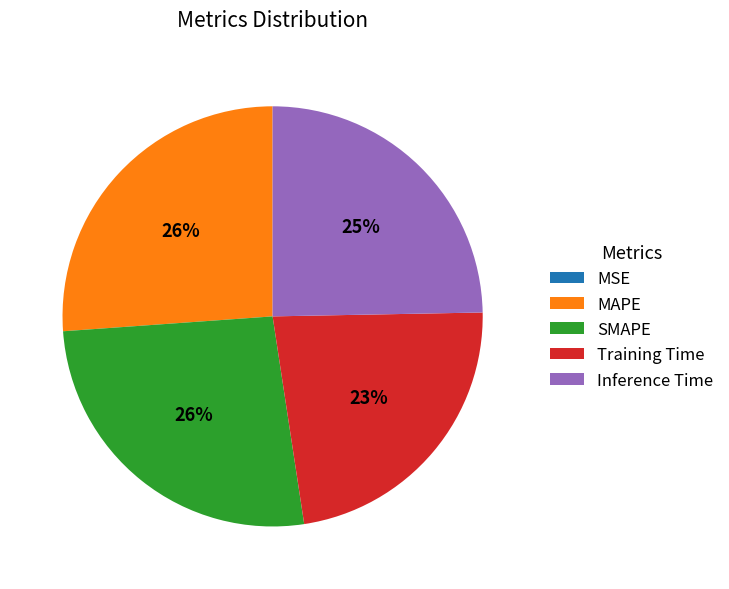

To the nearest percent, what percentage of the pie is Inference Time?

25%